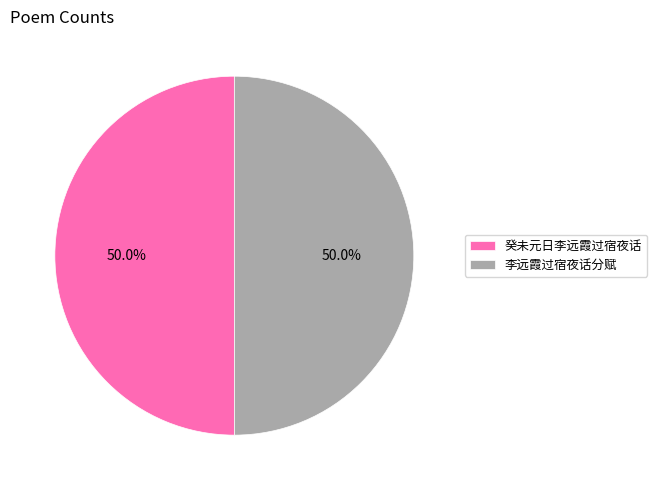

Is it true that 李远霞过宿夜话分赋 is 36% of the pie?

False